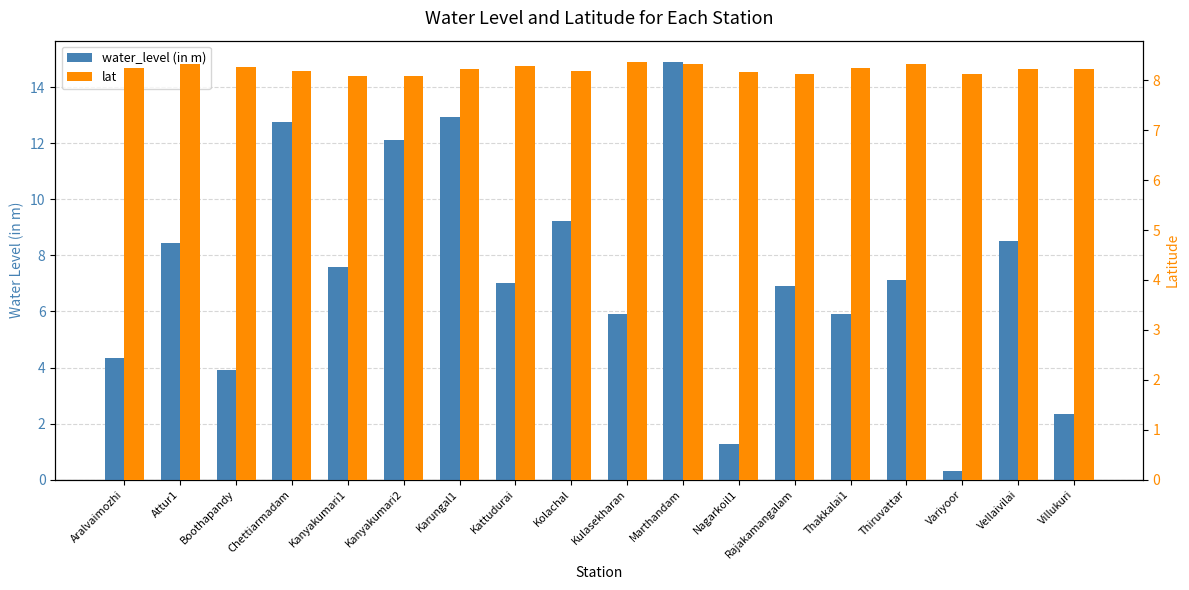

At Vellaivilai, list the series in order from largest to smallest.

water_level (in m), lat